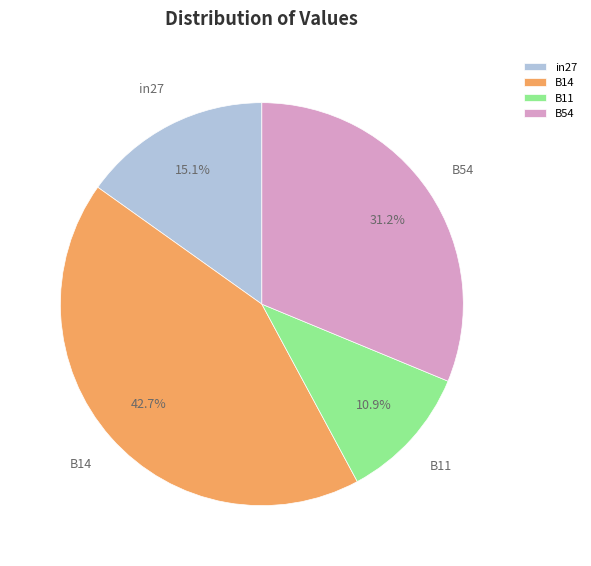

Which category has the smallest portion of the pie?

B11